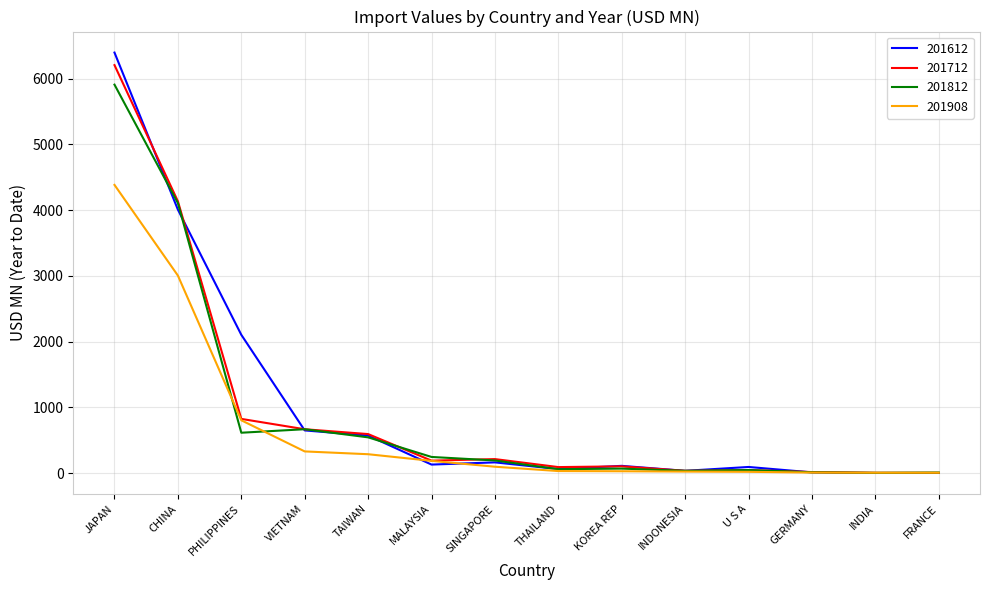

Is it true that 201908 equals 802.0 at PHILIPPINES?

True